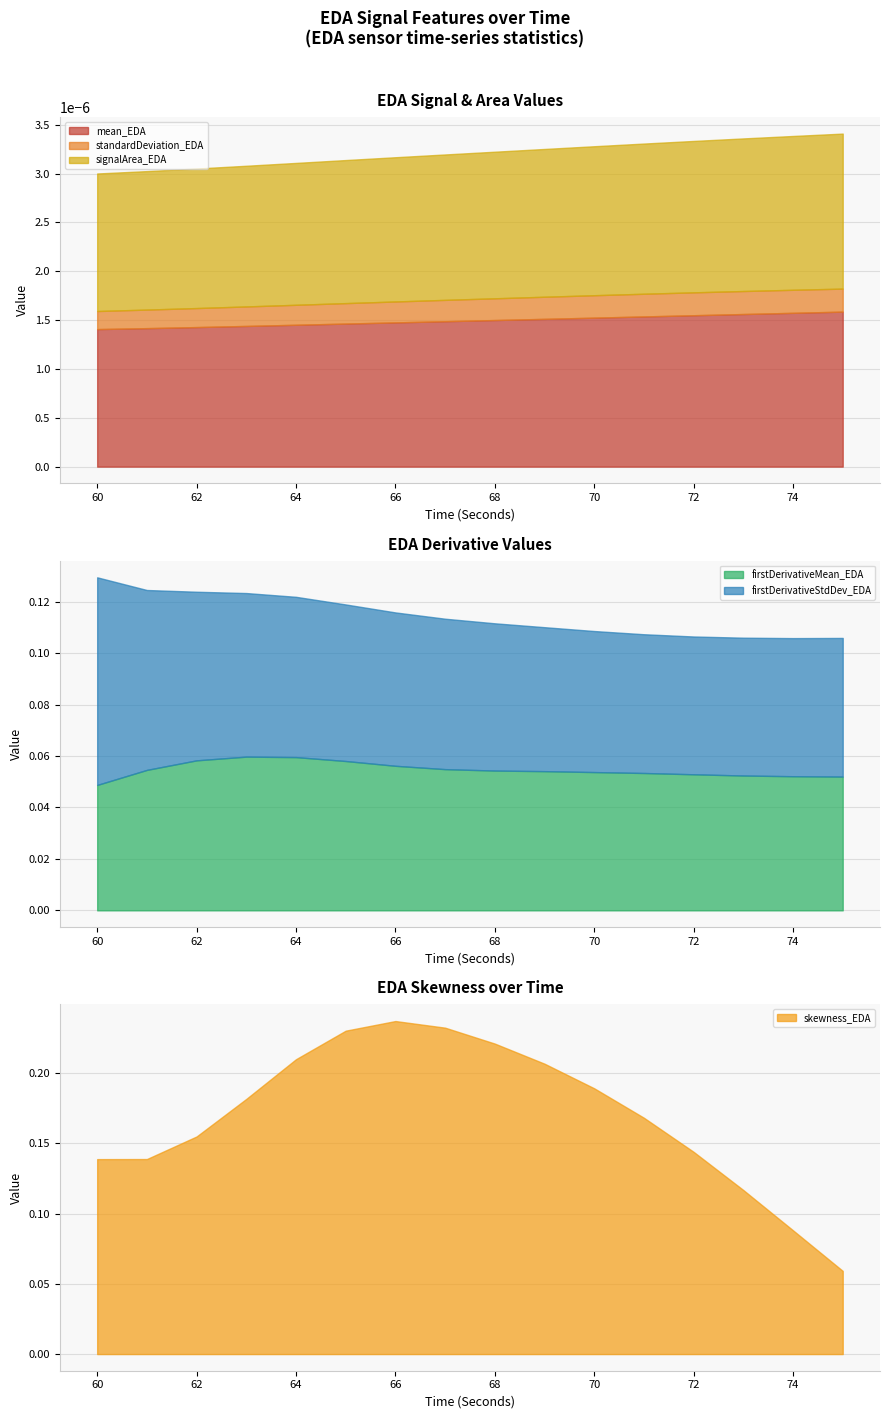

Which series has the widest spread of values?

skewness_EDA